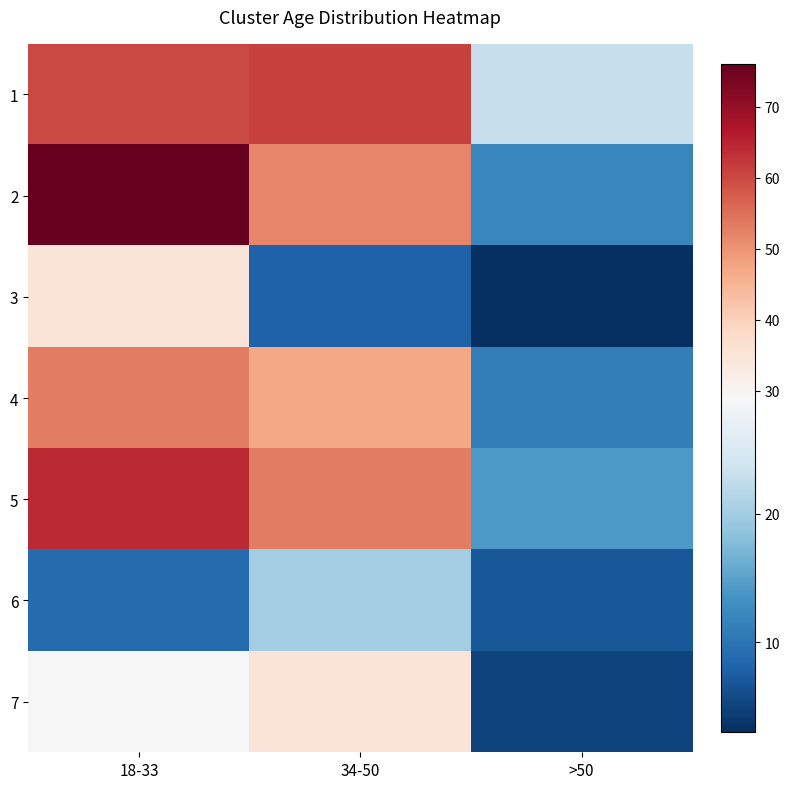

At how many categories does at least one series exceed 10?

3